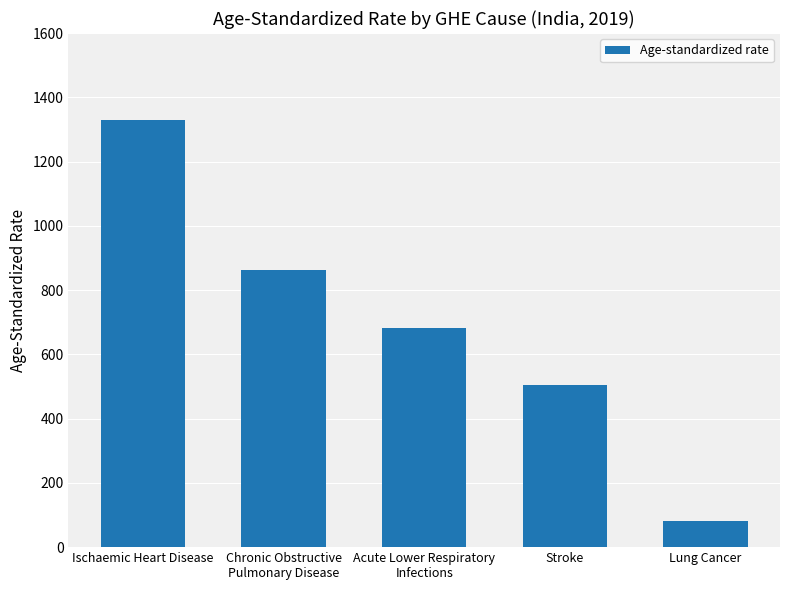

Which label corresponds to the smallest value in the chart?

Lung Cancer